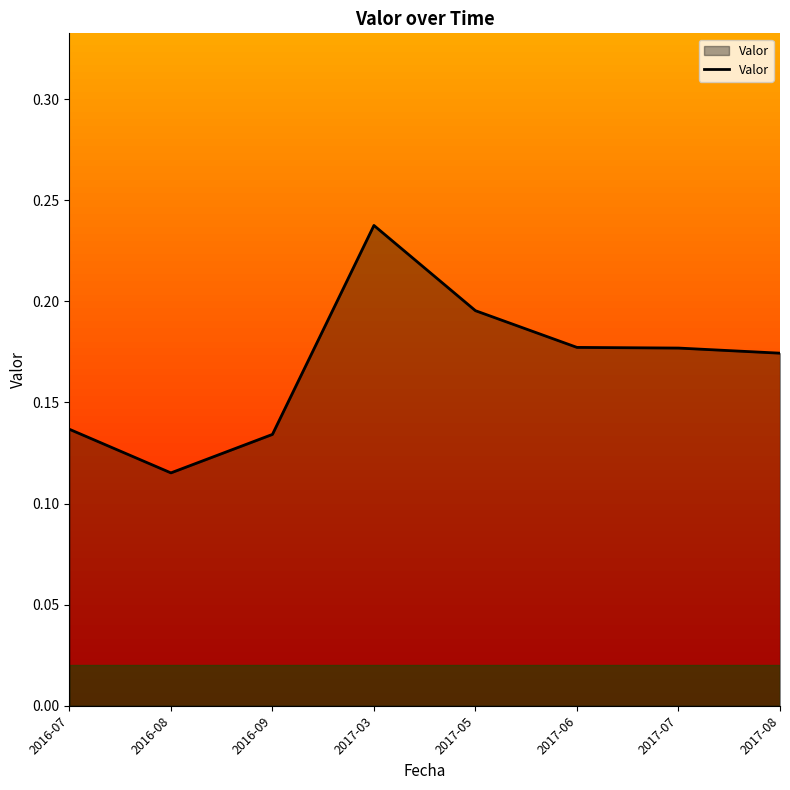

Where is the first local minimum?

2016-08